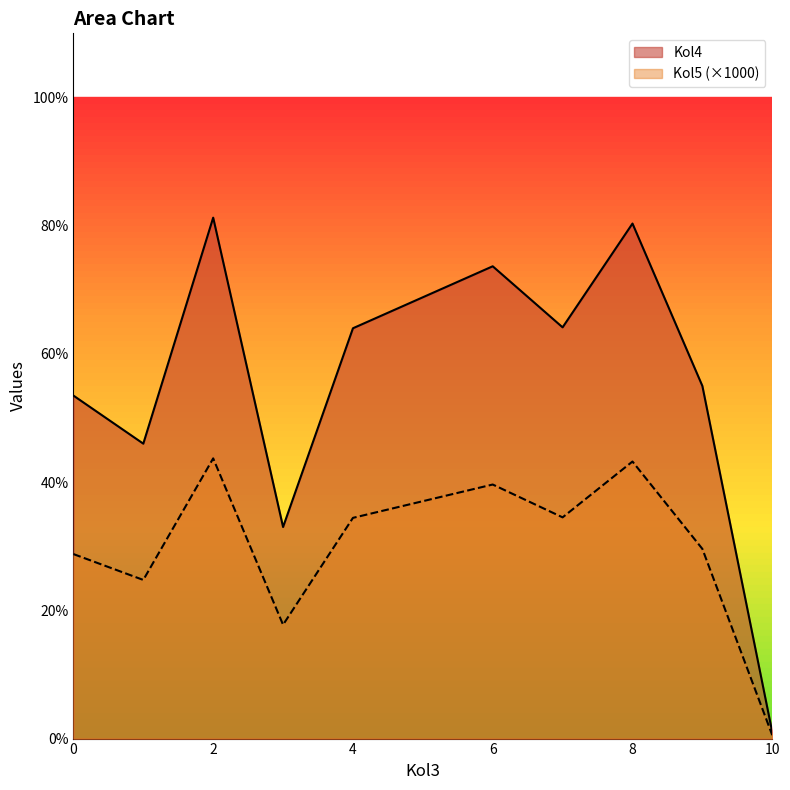

Is it true that Kol4 equals 31.7 at 27?

False